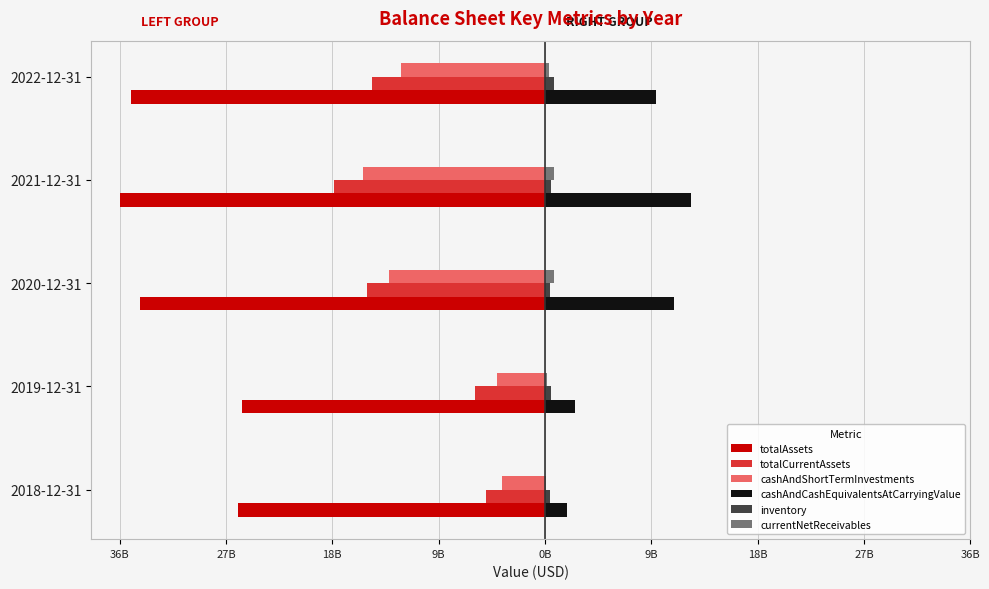

What are all the series names shown in the legend?

totalAssets, totalCurrentAssets, cashAndShortTermInvestments, cashAndCashEquivalentsAtCarryingValue, inventory, currentNetReceivables